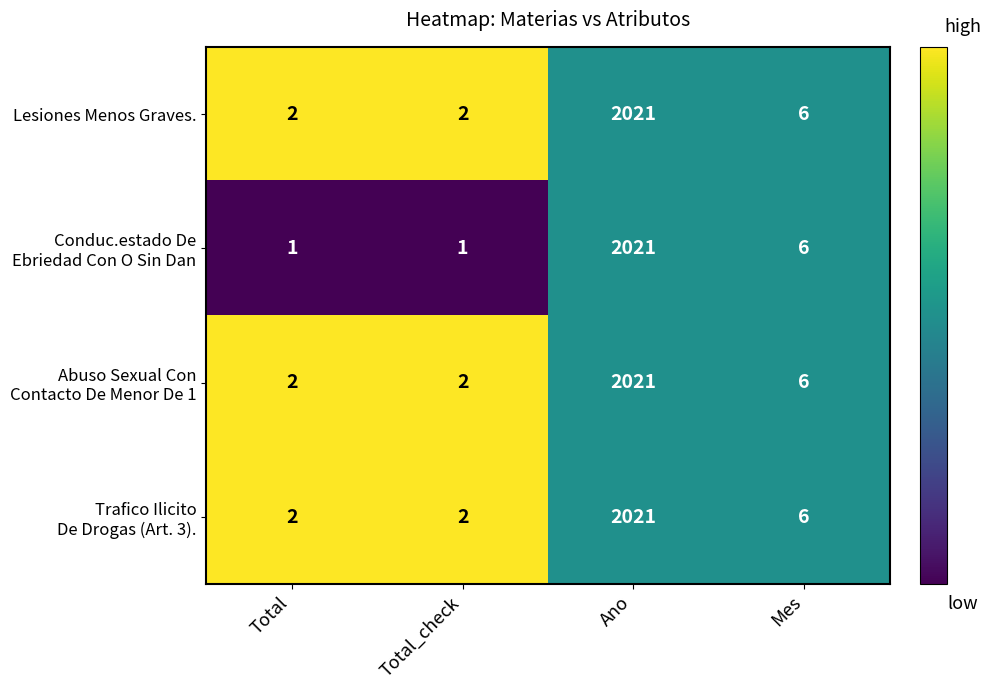

What is the average value of the Lesiones Menos Graves. series?

508